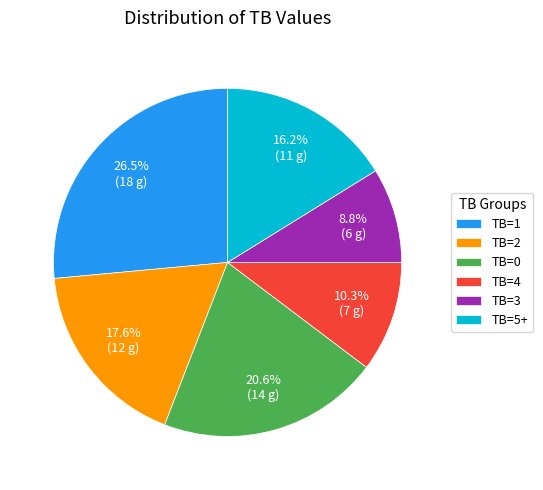

How much of the chart is everything except TB=2?

82.4%